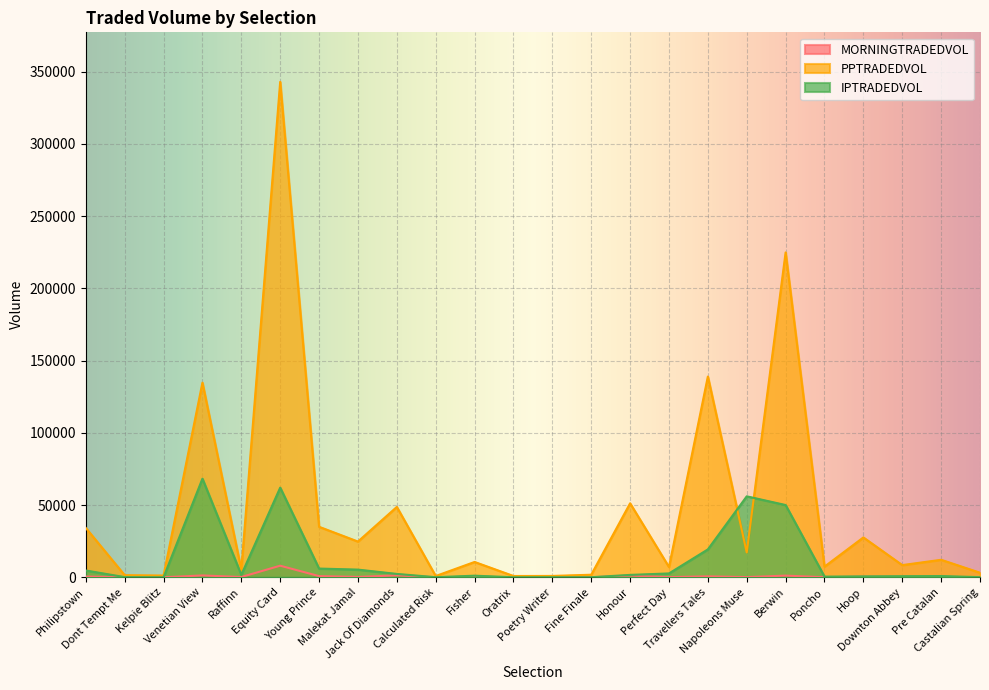

Reading left to right, transcribe all the data shown in this chart.

MORNINGTRADEDVOL: Philipstown=491.1	Dont Tempt Me=30.8	Kelpie Blitz=7.2	Venetian View=1271.6	Raffinn=184.4	Equity Card=8012.7	Young Prince=810.0	Malekat Jamal=248.6	Jack Of Diamonds=1315.6	Calculated Risk=6.2	Fisher=301.8	Oratrix=23.2	Poetry Writer=20.2	Fine Finale=15.4	Honour=1151.6	Perfect Day=104.2	Travellers Tales=638.8	Napoleons Muse=118.8	Berwin=1140.6	Poncho=44.7	Hoop=383.6	Downton Abbey=257.8	Pre Catalan=72.8	Castalian Spring=10.2
PPTRADEDVOL: Philipstown=34159.8	Dont Tempt Me=1441.6	Kelpie Blitz=1194.4	Venetian View=134722.9	Raffinn=5328.4	Equity Card=342979.9	Young Prince=34949.7	Malekat Jamal=24729.6	Jack Of Diamonds=48701.7	Calculated Risk=861.4	Fisher=10598.3	Oratrix=884.9	Poetry Writer=926.8	Fine Finale=1760.4	Honour=51196.8	Perfect Day=7082.8	Travellers Tales=138974.5	Napoleons Muse=17181.7	Berwin=224905.2	Poncho=7354.3	Hoop=27584.1	Downton Abbey=8426.9	Pre Catalan=12103.3	Castalian Spring=3145.3
IPTRADEDVOL: Philipstown=4692.7	Dont Tempt Me=115.7	Kelpie Blitz=27.3	Venetian View=68240.9	Raffinn=1677.0	Equity Card=62046.6	Young Prince=6029.4	Malekat Jamal=5302.5	Jack Of Diamonds=2317.0	Calculated Risk=54.3	Fisher=1094.2	Oratrix=20.4	Poetry Writer=55.9	Fine Finale=31.4	Honour=1641.4	Perfect Day=2656.9	Travellers Tales=19290.0	Napoleons Muse=56038.6	Berwin=50009.4	Poncho=445.0	Hoop=617.0	Downton Abbey=733.2	Pre Catalan=840.6	Castalian Spring=81.6